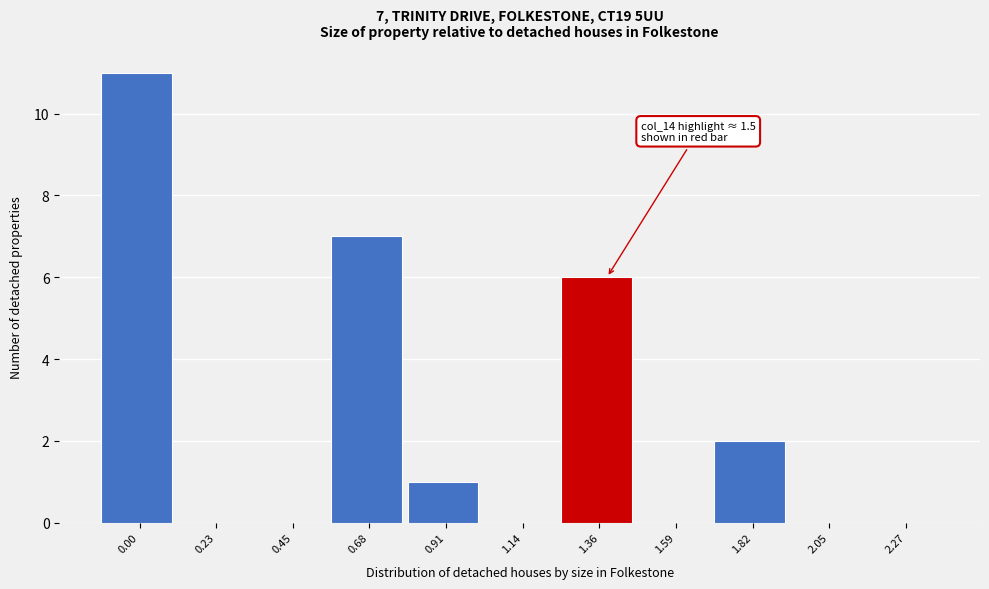

Reading left to right, list all the values displayed in this chart.

0.00=11	0.23=0	0.45=0	0.68=7	0.91=1	1.14=0	1.36=6	1.59=0	1.82=2	2.05=0	2.27=0